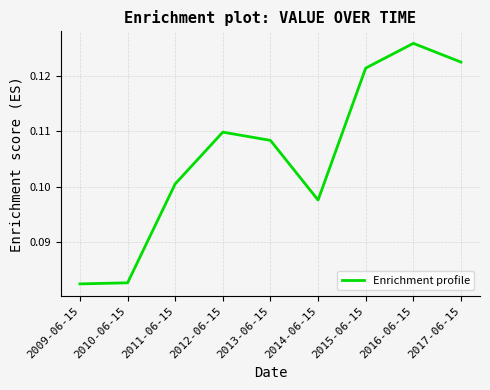

Which has a higher value, 2016-06-15 or 2011-06-15?

2016-06-15